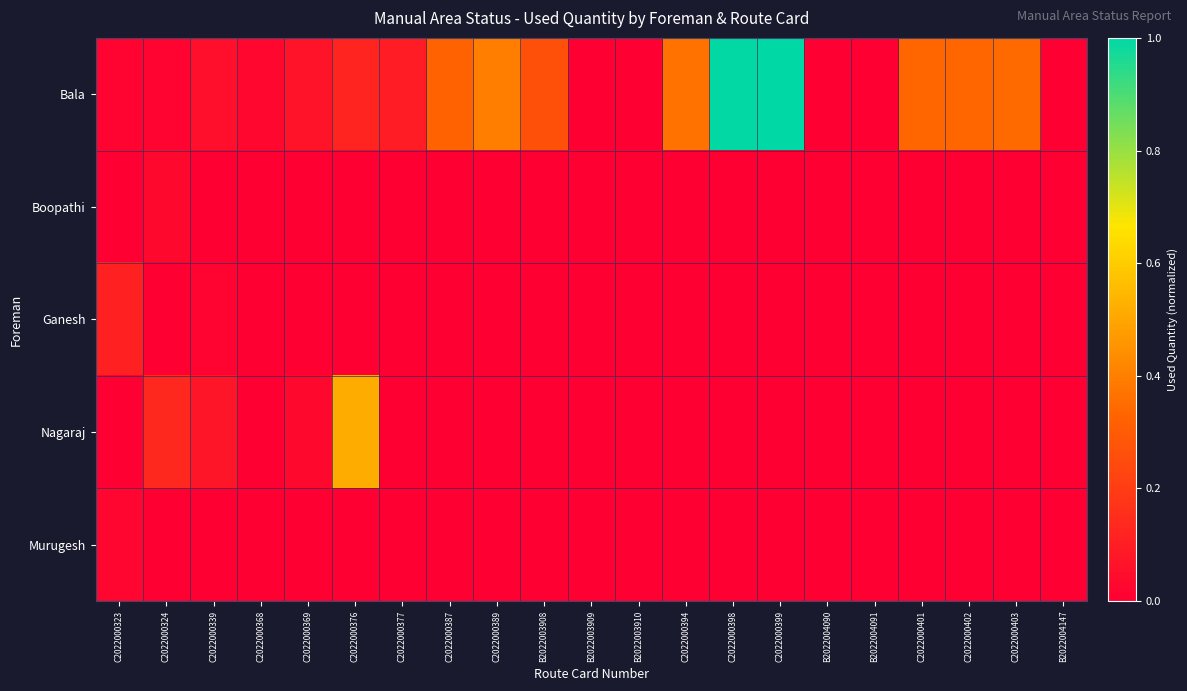

Reading left to right, list all the values displayed in this chart.

Bala: C2022000323=0.0	C2022000324=0.0	C2022000339=0.1	C2022000368=0.0	C2022000369=0.1	C2022000376=0.1	C2022000377=0.1	C2022000387=0.3	C2022000389=0.4	B2022003908=0.3	B2022003909=0.0	B2022003910=0.0	C2022000394=0.4	C2022000398=1.0	C2022000399=1.0	B2022004090=0.0	B2022004091=0.0	C2022000401=0.3	C2022000402=0.3	C2022000403=0.3	B2022004147=0.0
Boopathi: C2022000323=0.0	C2022000324=0.0	C2022000339=0.0	C2022000368=0.0	C2022000369=0.0	C2022000376=0.0	C2022000377=0.0	C2022000387=0.0	C2022000389=0.0	B2022003908=0.0	B2022003909=0.0	B2022003910=0.0	C2022000394=0.0	C2022000398=0.0	C2022000399=0.0	B2022004090=0.0	B2022004091=0.0	C2022000401=0.0	C2022000402=0.0	C2022000403=0.0	B2022004147=0.0
Ganesh: C2022000323=0.1	C2022000324=0.0	C2022000339=0.0	C2022000368=0.0	C2022000369=0.0	C2022000376=0.0	C2022000377=0.0	C2022000387=0.0	C2022000389=0.0	B2022003908=0.0	B2022003909=0.0	B2022003910=0.0	C2022000394=0.0	C2022000398=0.0	C2022000399=0.0	B2022004090=0.0	B2022004091=0.0	C2022000401=0.0	C2022000402=0.0	C2022000403=0.0	B2022004147=0.0
Nagaraj: C2022000323=0.0	C2022000324=0.1	C2022000339=0.1	C2022000368=0.0	C2022000369=0.0	C2022000376=0.5	C2022000377=0.0	C2022000387=0.0	C2022000389=0.0	B2022003908=0.0	B2022003909=0.0	B2022003910=0.0	C2022000394=0.0	C2022000398=0.0	C2022000399=0.0	B2022004090=0.0	B2022004091=0.0	C2022000401=0.0	C2022000402=0.0	C2022000403=0.0	B2022004147=0.0
Murugesh: C2022000323=0.0	C2022000324=0.0	C2022000339=0.0	C2022000368=0.0	C2022000369=0.0	C2022000376=0.0	C2022000377=0.0	C2022000387=0.0	C2022000389=0.0	B2022003908=0.0	B2022003909=0.0	B2022003910=0.0	C2022000394=0.0	C2022000398=0.0	C2022000399=0.0	B2022004090=0.0	B2022004091=0.0	C2022000401=0.0	C2022000402=0.0	C2022000403=0.0	B2022004147=0.0